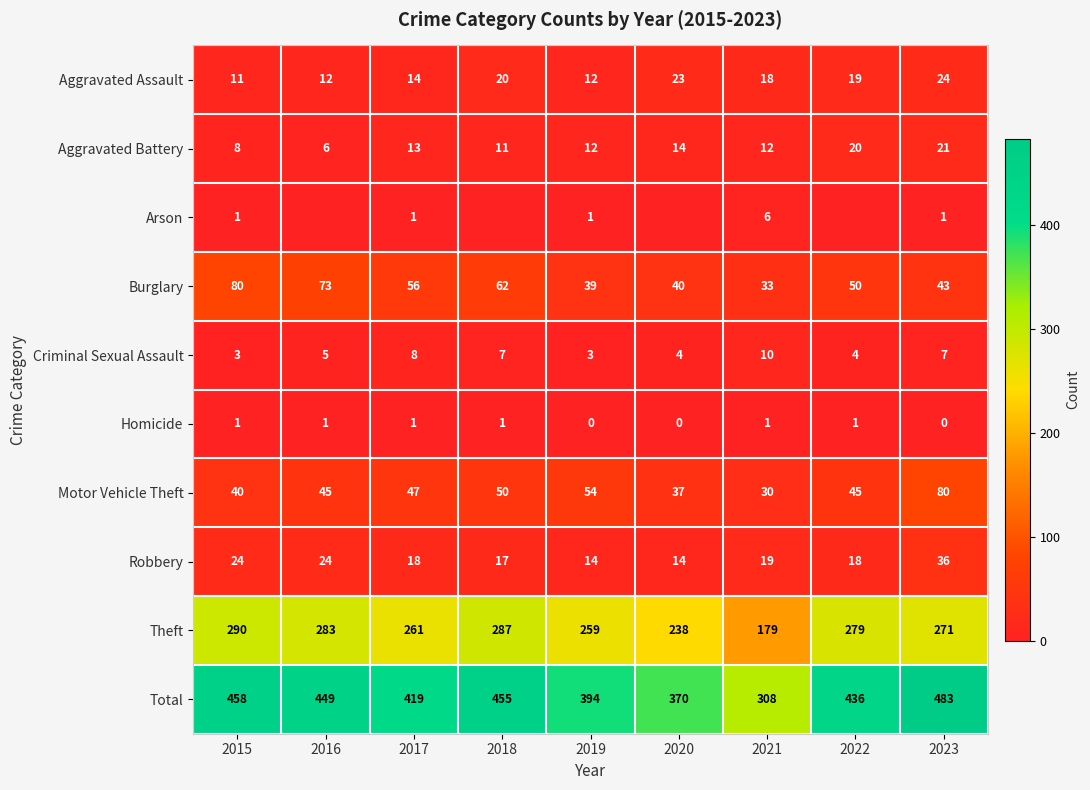

How many Homicide values are between 0 and 1?

9